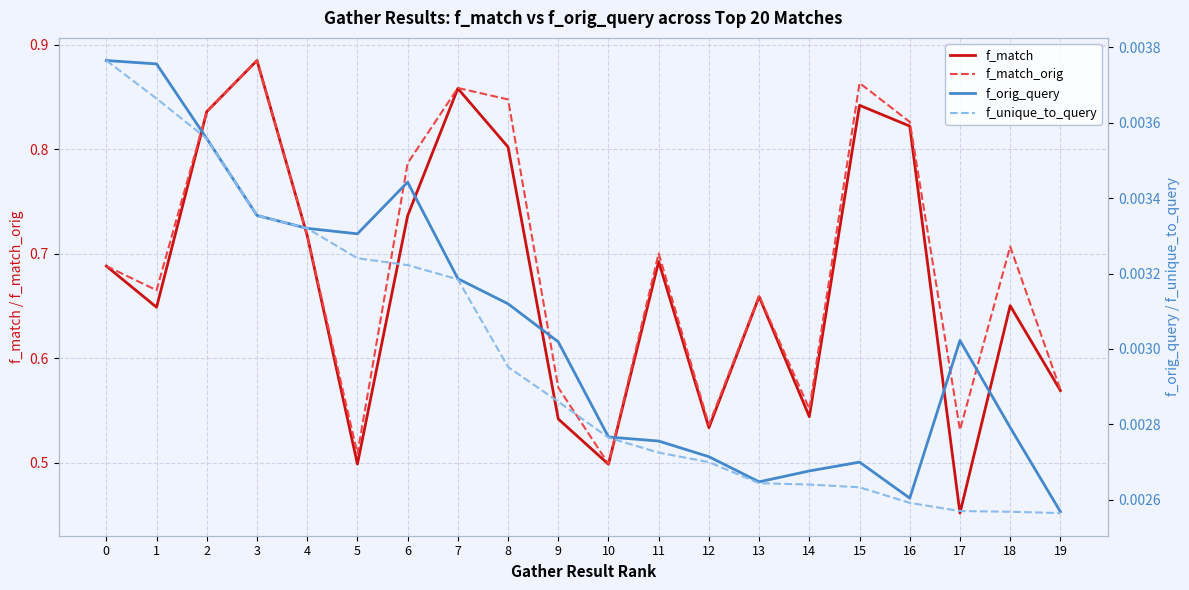

What is the sum of the f_match values at 10 and 7?

1.4